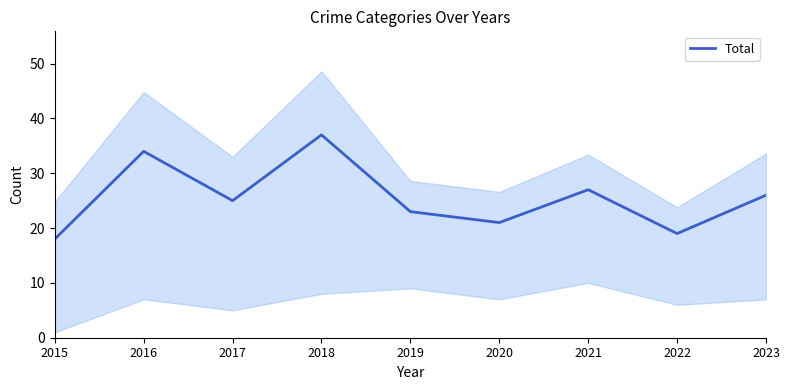

Where is the first local maximum?

2016